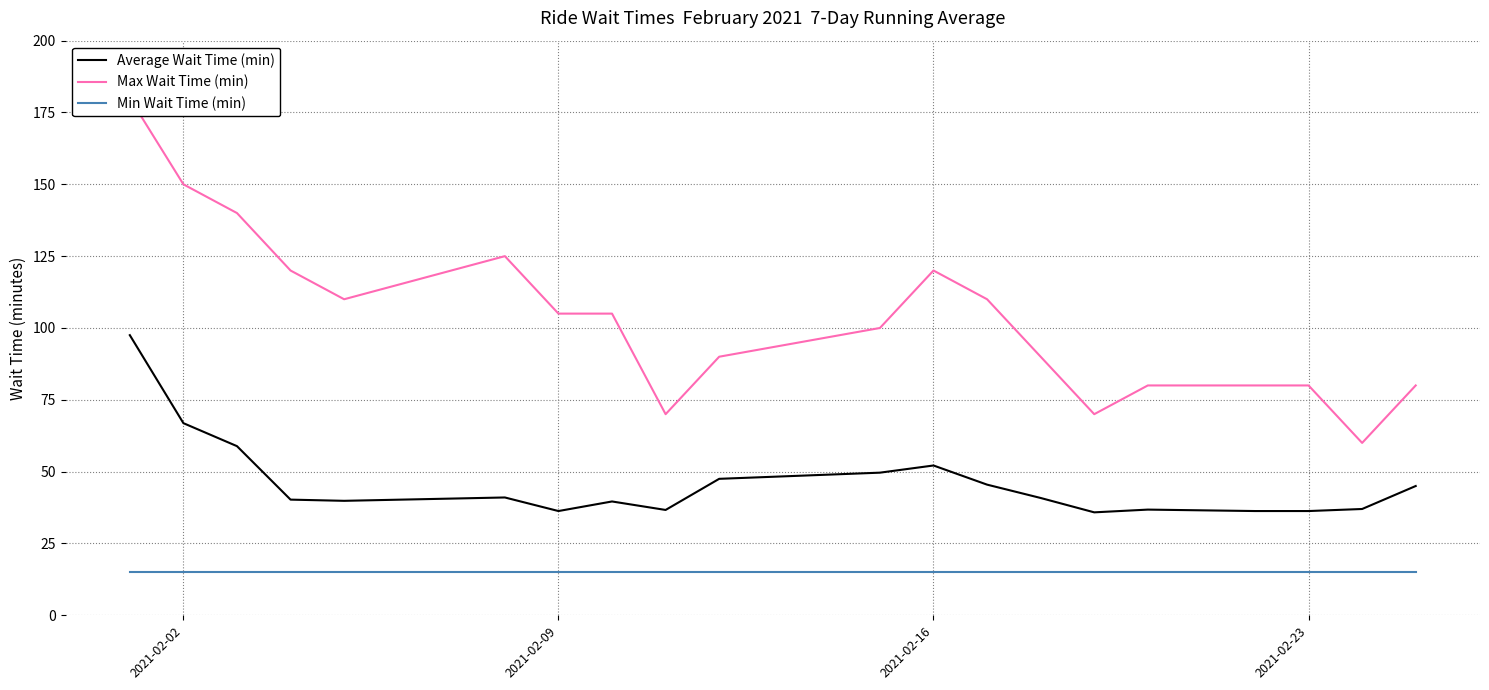

What is the greatest value displayed?

180.0